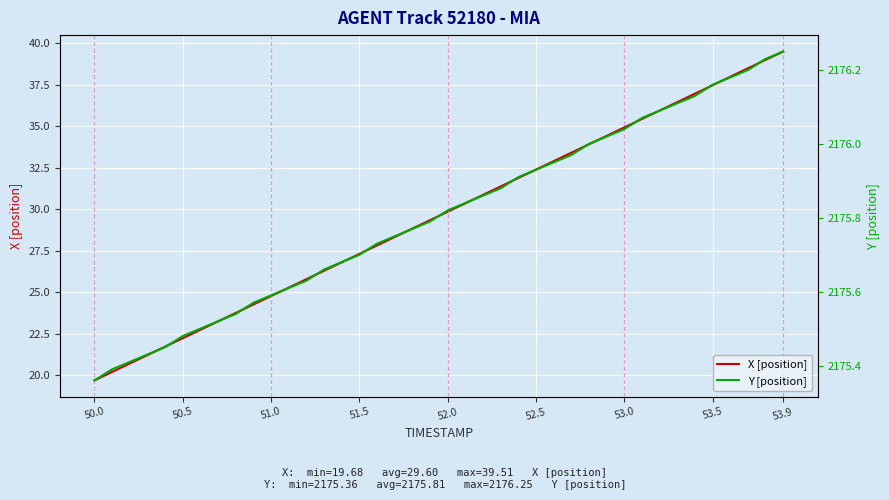

True or false: Y [position] and X [position] intersect in this chart.

False